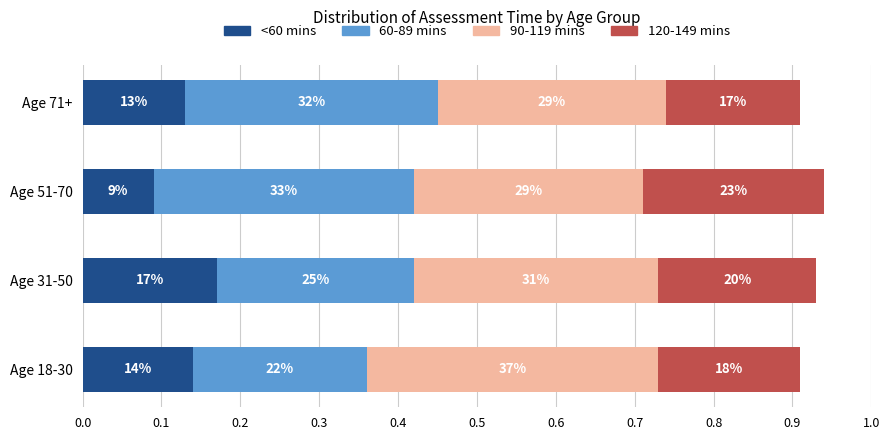

What are all the series names shown in the legend?

<60 mins, 60-89 mins, 90-119 mins, 120-149 mins